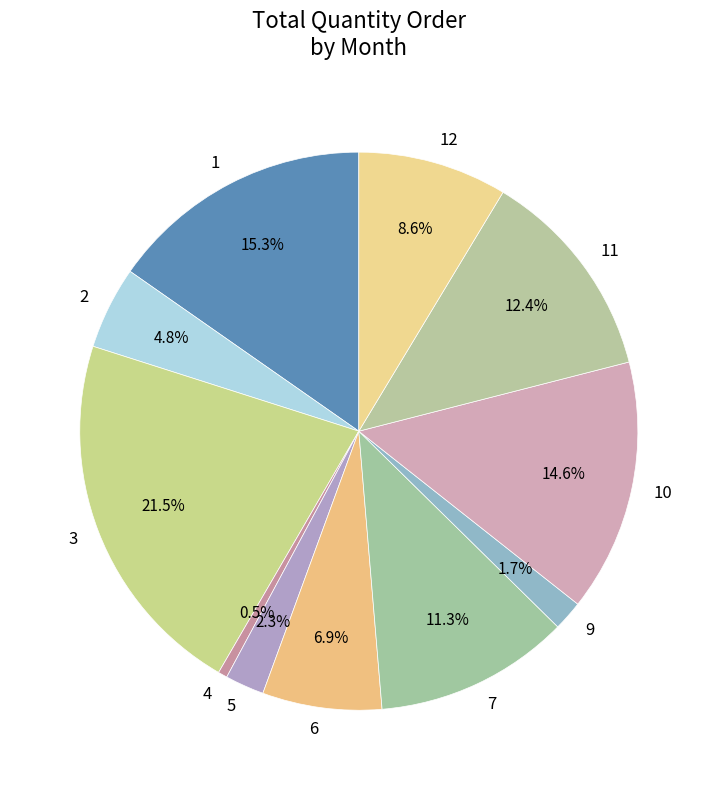

Is it true that 10 is 15% of the pie?

True